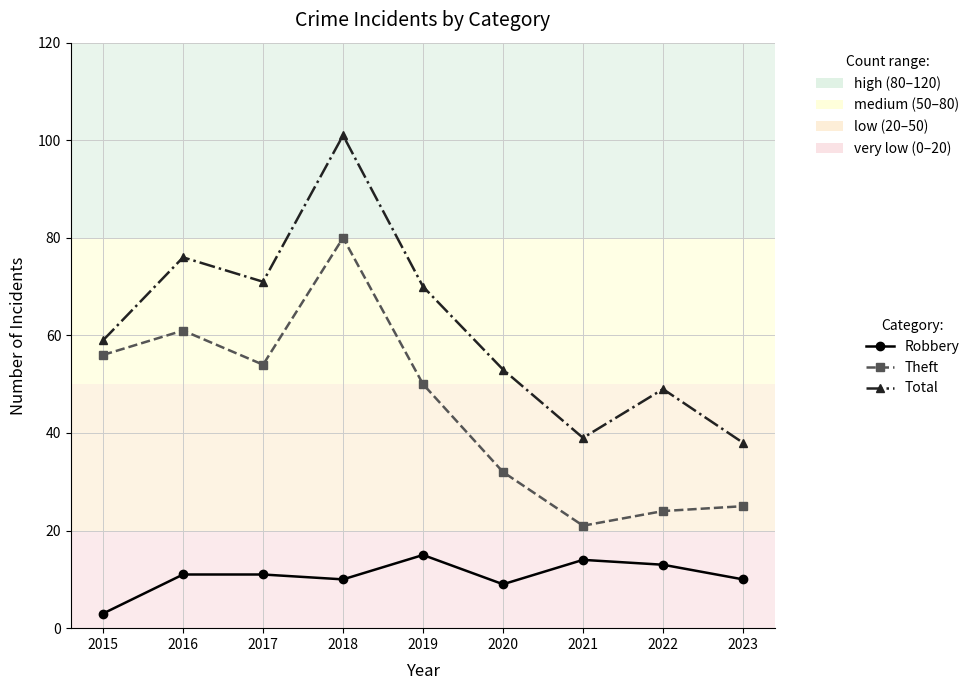

What is the smallest value displayed?

3